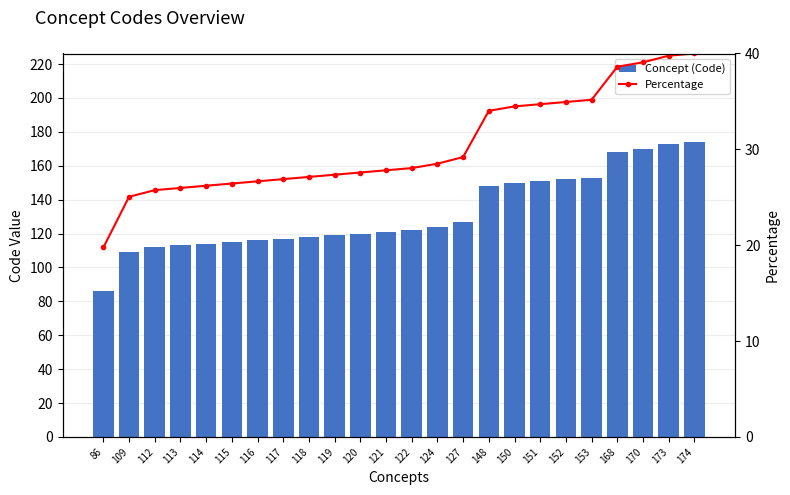

What is the lowest value of the Concept (Code) series?

86.0